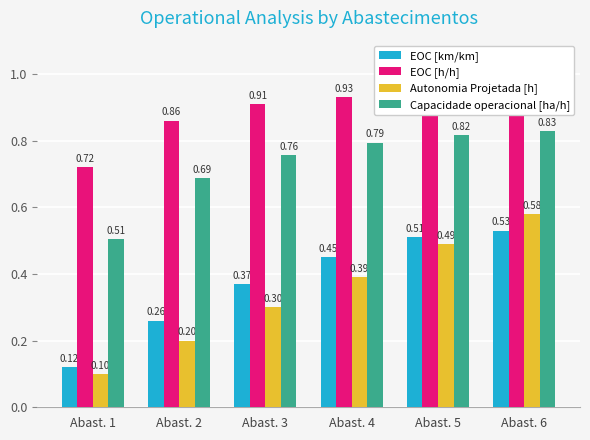

What is the difference between the highest and lowest values at Abast. 5?

0.5